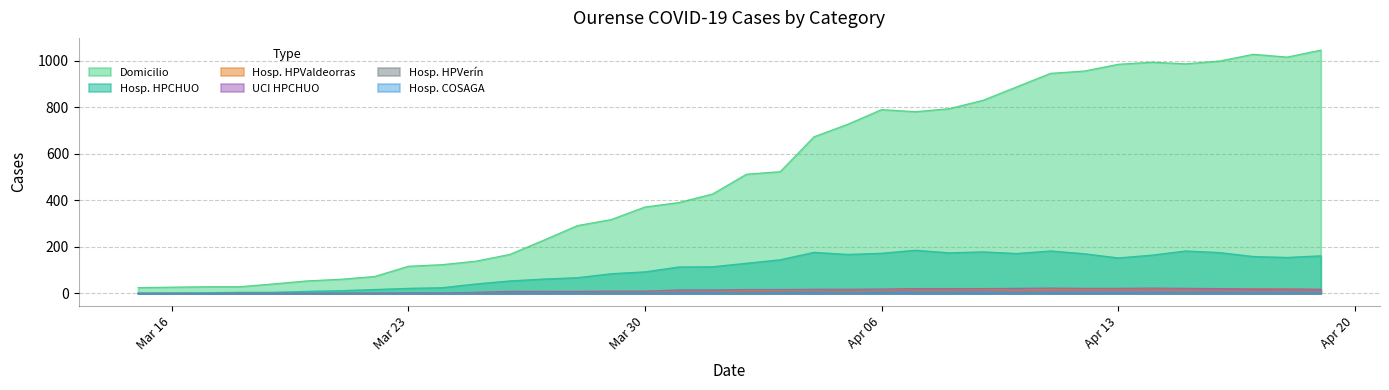

True or false: hospitalizados_COSAGA has a value of 3 at 2020-04-03.

False